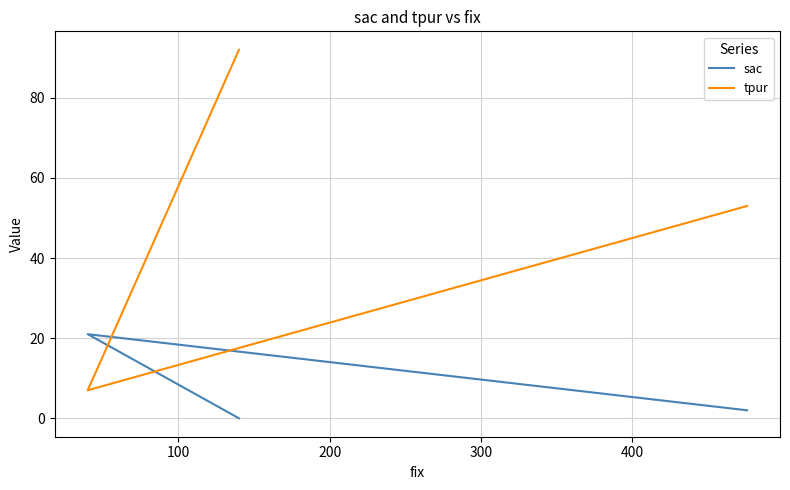

At how many categories does at least one series exceed 35?

2